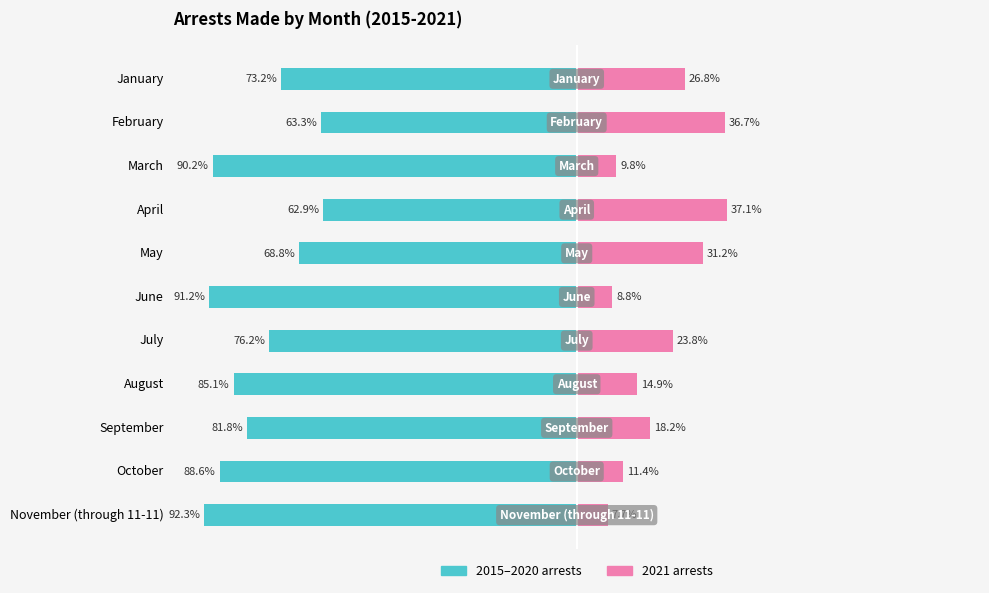

Reading right to left, extract all data points from this chart.

2015–2020 arrests: -92.3	-88.6	-81.8	-85.1	-76.2	-91.2	-68.8	-62.9	-90.2	-63.3	-73.2
2021 arrests: 7.7	11.4	18.2	14.9	23.8	8.8	31.2	37.1	9.8	36.7	26.8